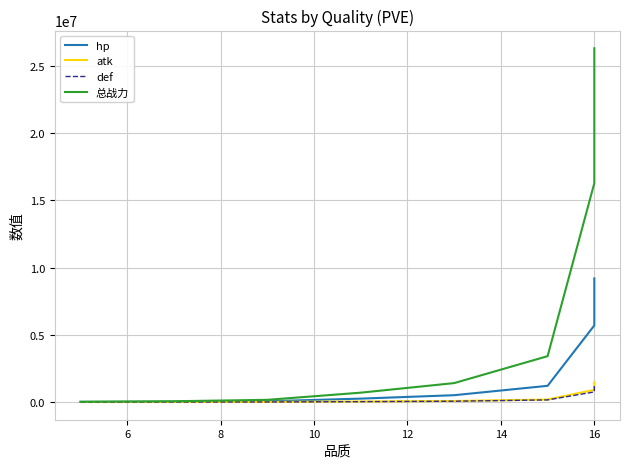

How many lines are shown in the chart?

4